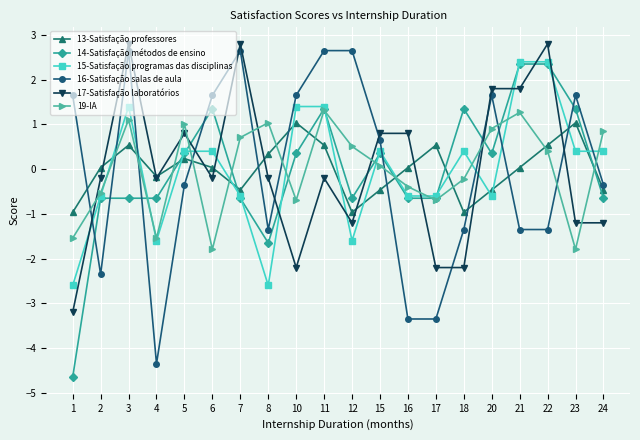

Is the value of 13-Satisfação professores at 22 greater than the value of 16-Satisfação salas de aula at 10?

No